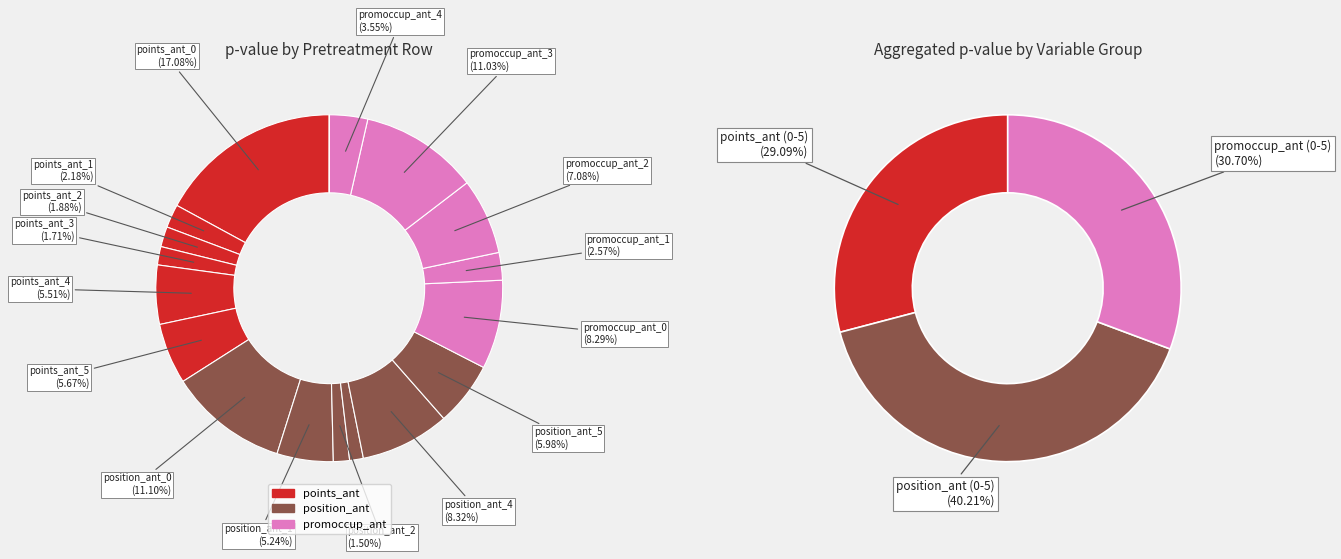

Is there a majority slice in this chart?

No